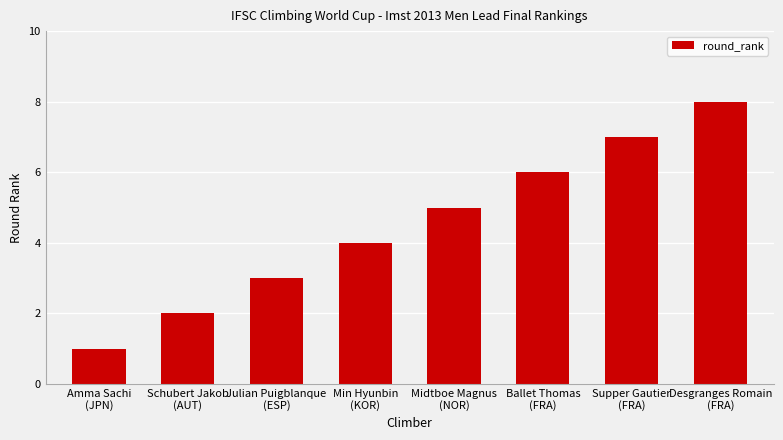

Rank the categories by value from lowest to highest.

Amma Sachi
(JPN), Schubert Jakob
(AUT), Julian Puigblanque
(ESP), Min Hyunbin
(KOR), Midtboe Magnus
(NOR), Ballet Thomas
(FRA), Supper Gautier
(FRA), Desgranges Romain
(FRA)